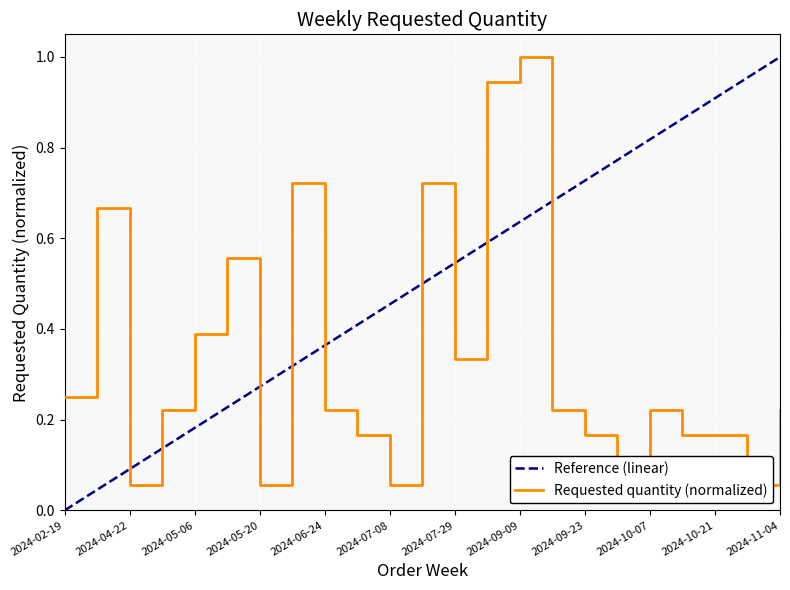

Does the chart display data point markers on the line(s)?

No